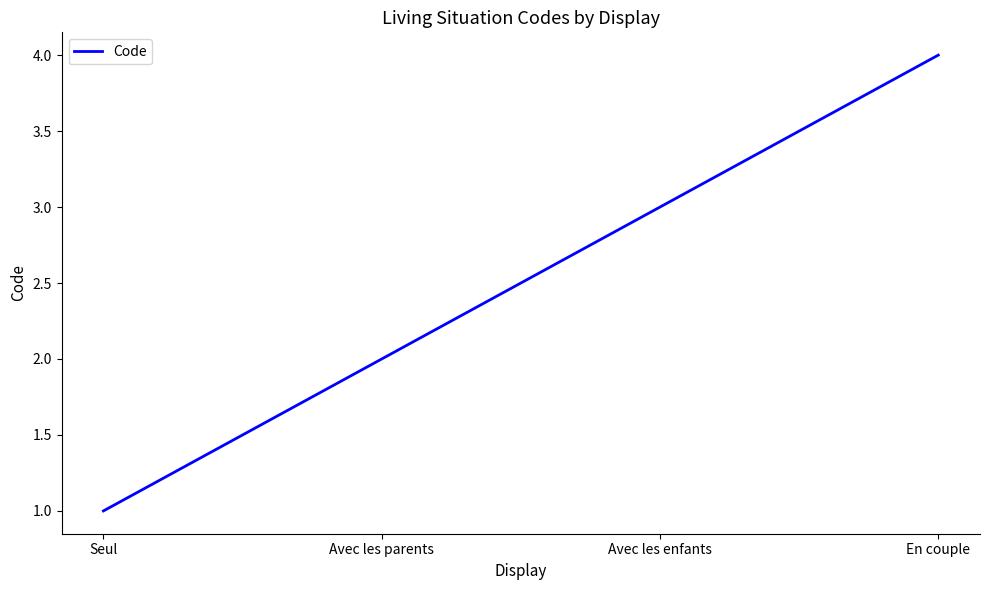

True or false: the data shows 3 at Avec les enfants.

True